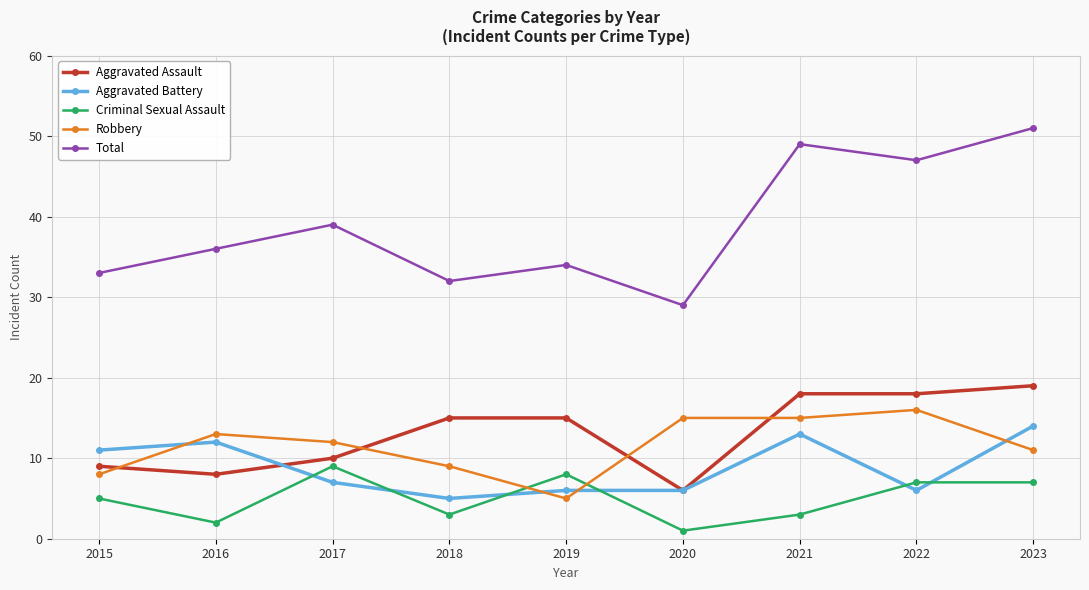

Which series has the largest total across all categories?

Total